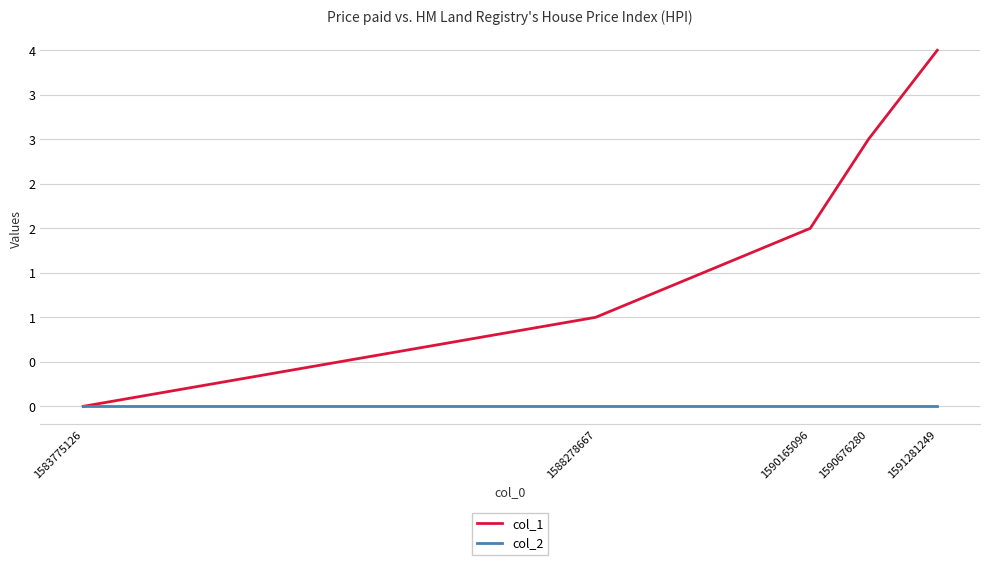

Which series has the largest total across all categories?

col_1